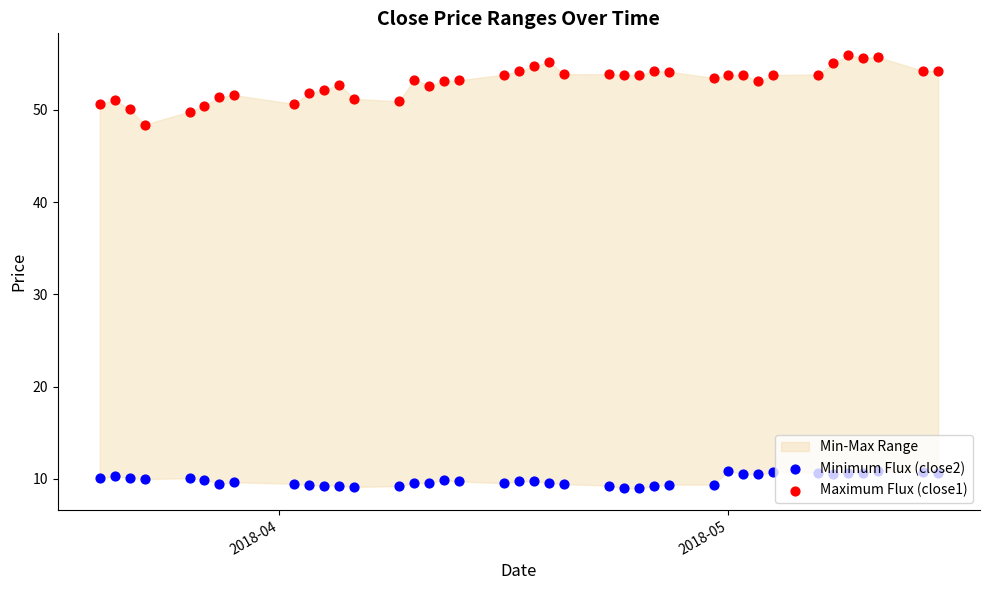

Which series contains the lowest Y value?

Minimum Flux (close2)